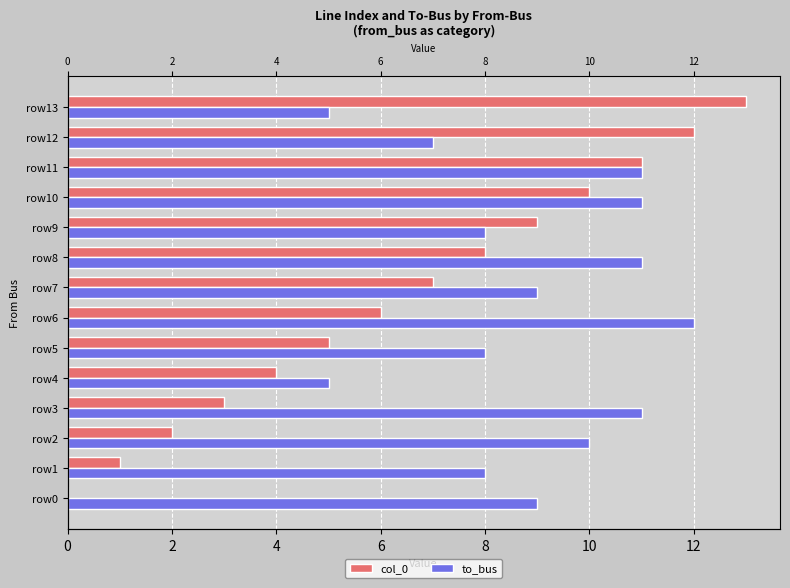

At how many categories does at least one series exceed 3?

14